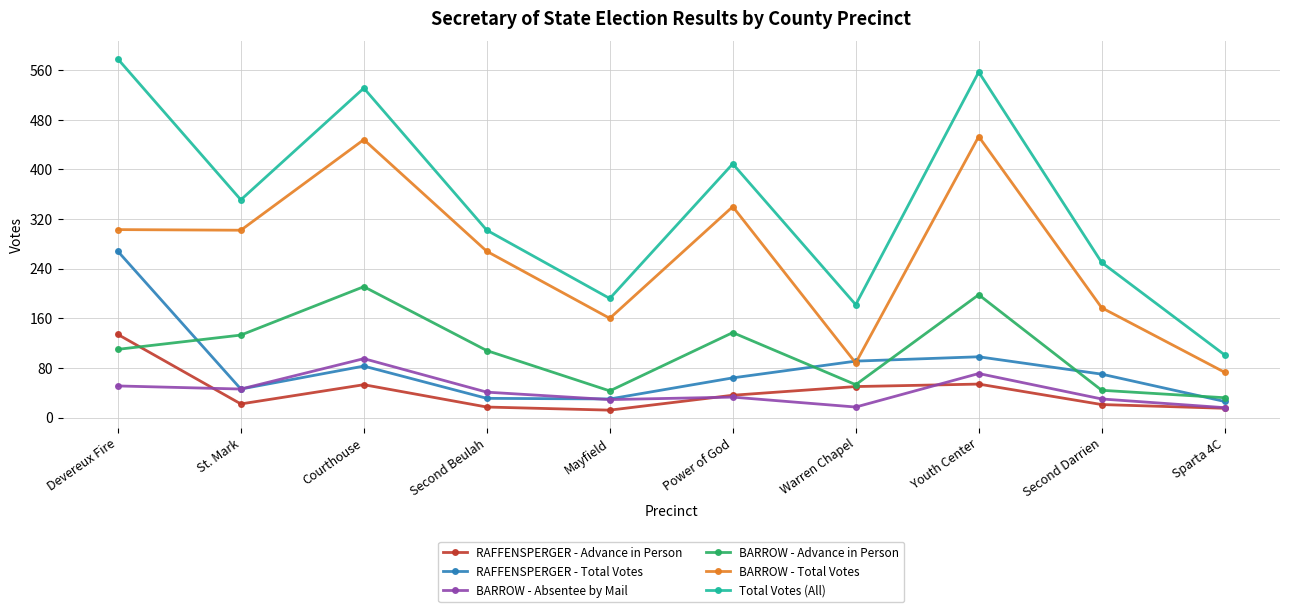

What is the value of the BARROW - Total Votes point at the 3rd from the left?

448